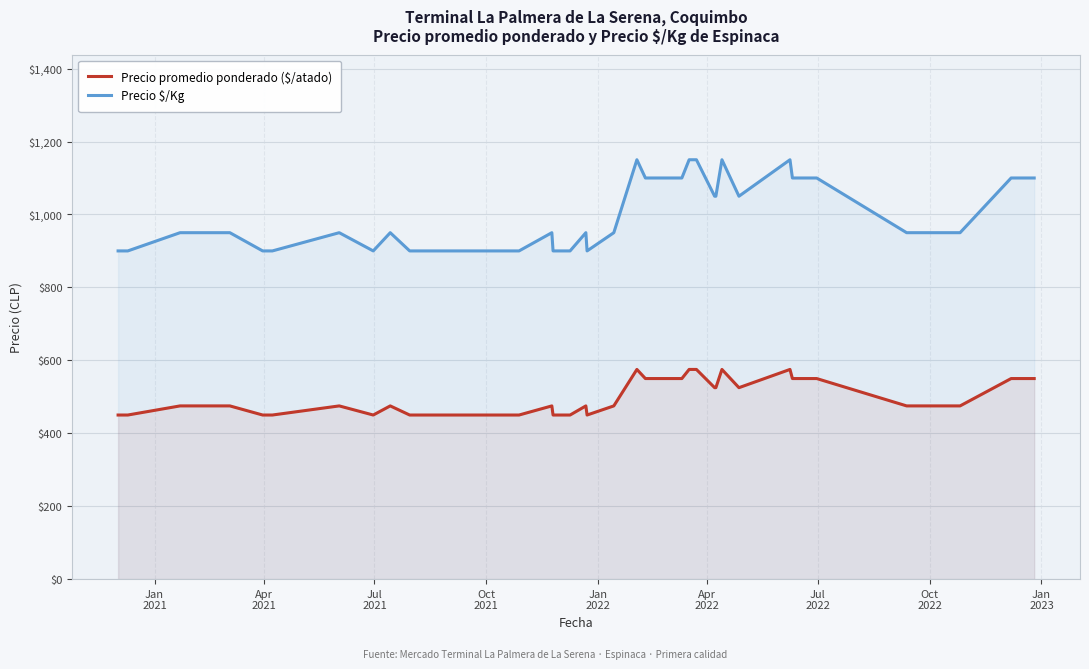

What is the smallest value displayed?

450